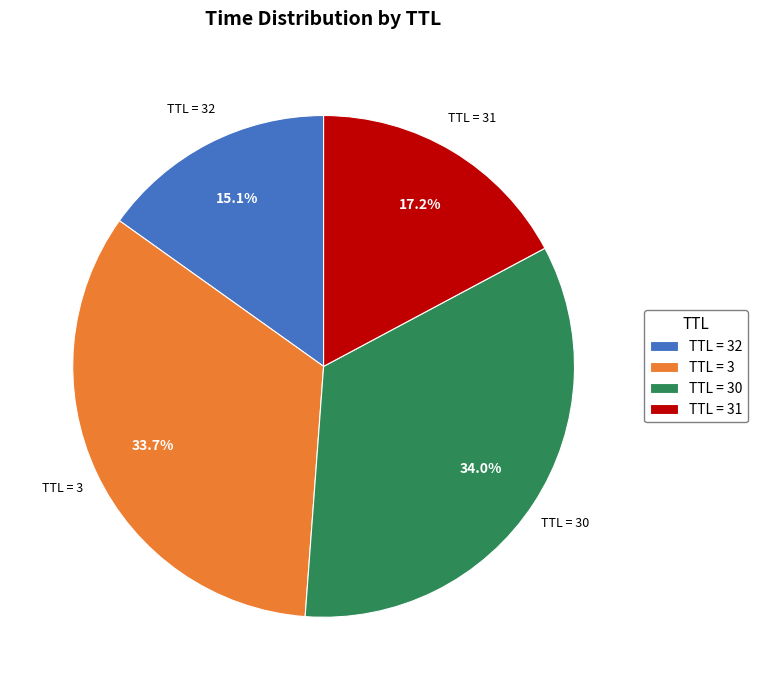

Approximately how many times larger is the value at TTL = 3 compared to TTL = 32?

2.2